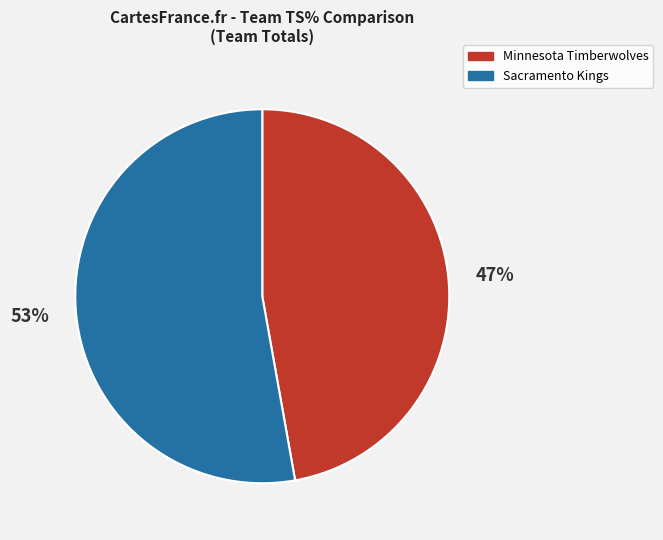

Between Sacramento Kings and Minnesota Timberwolves, which is larger?

Sacramento Kings